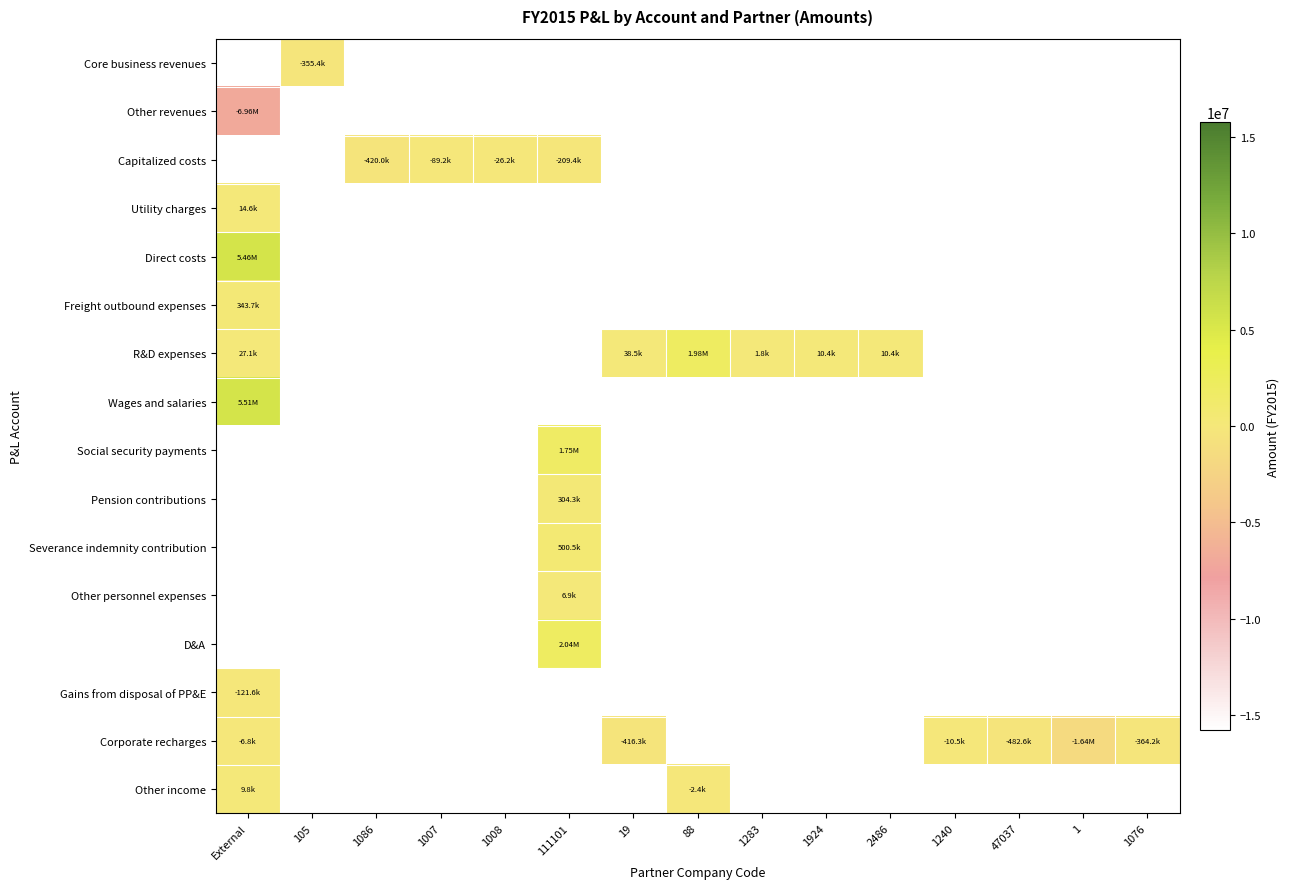

At how many categories does at least one series exceed 3864913?

1